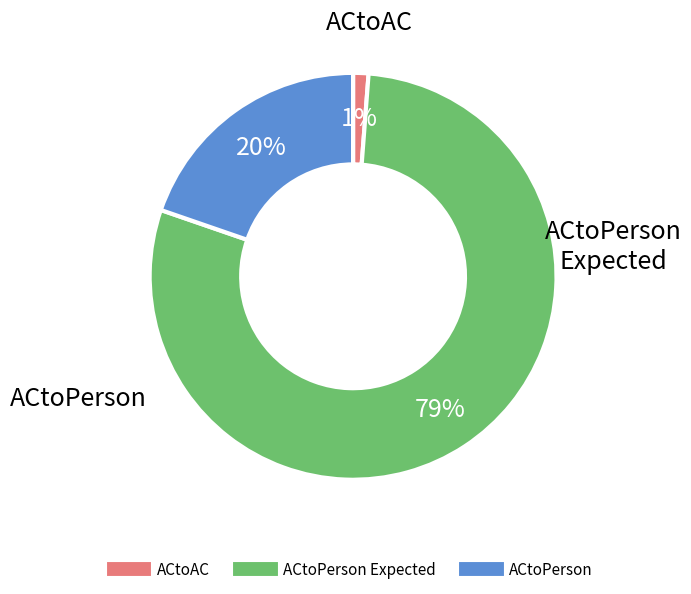

To the nearest percent, what is the average slice percentage?

33%